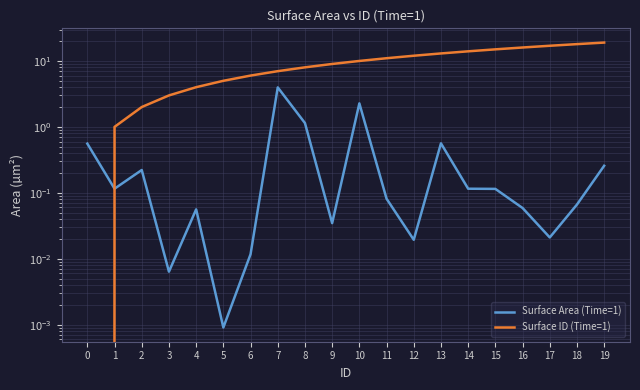

What is the average value of the Surface ID (Time=1) series?

9.5